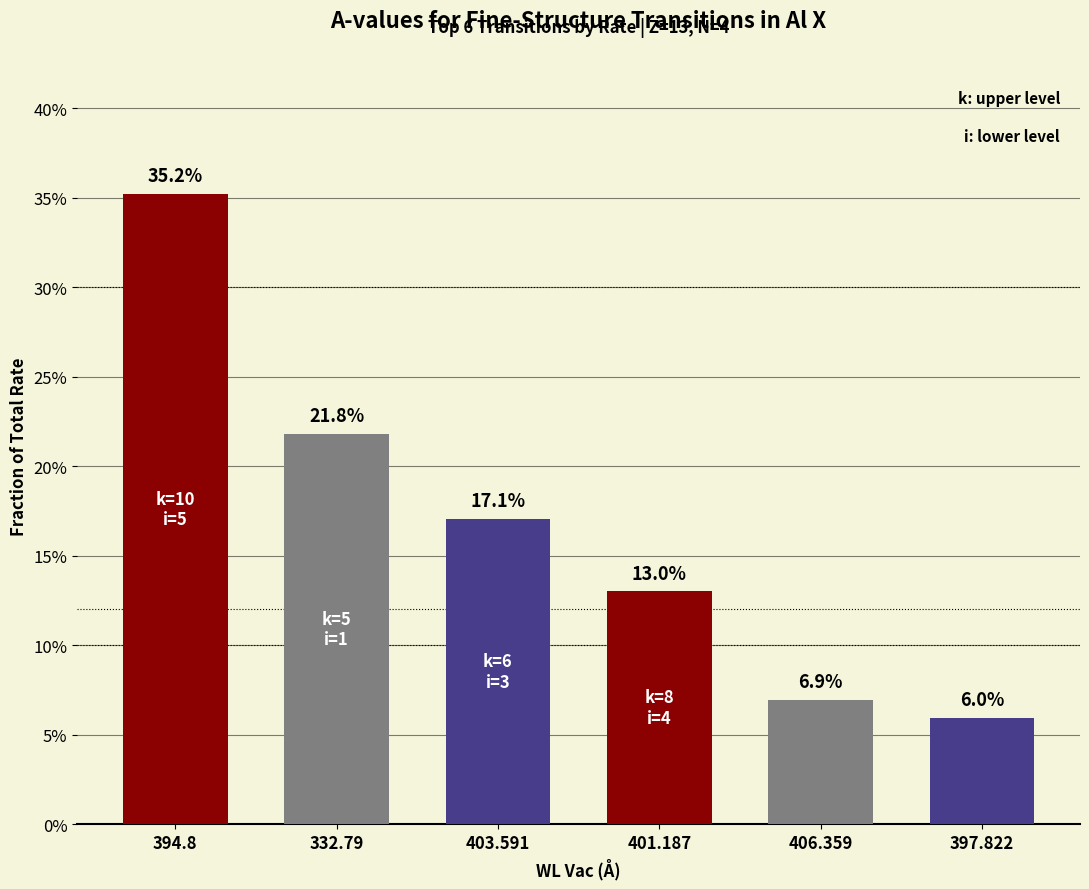

List the labels in order of value, largest first.

394.8, 332.79, 403.591, 401.187, 406.359, 397.822